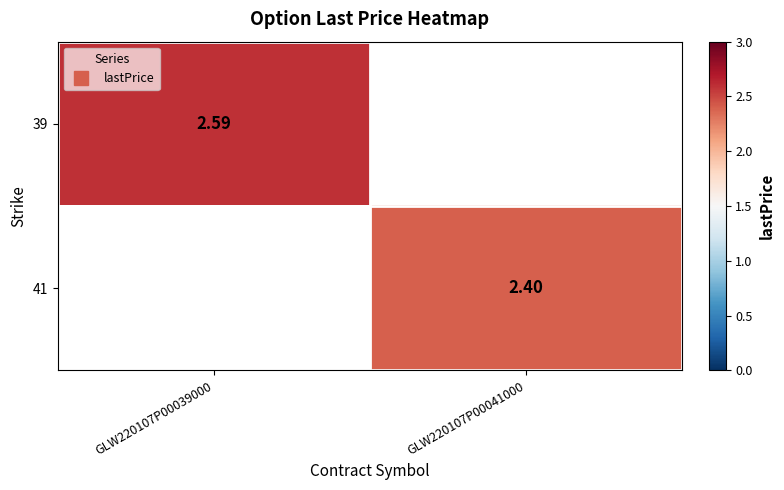

Where does the 41 series first go above 2?

GLW220107P00041000